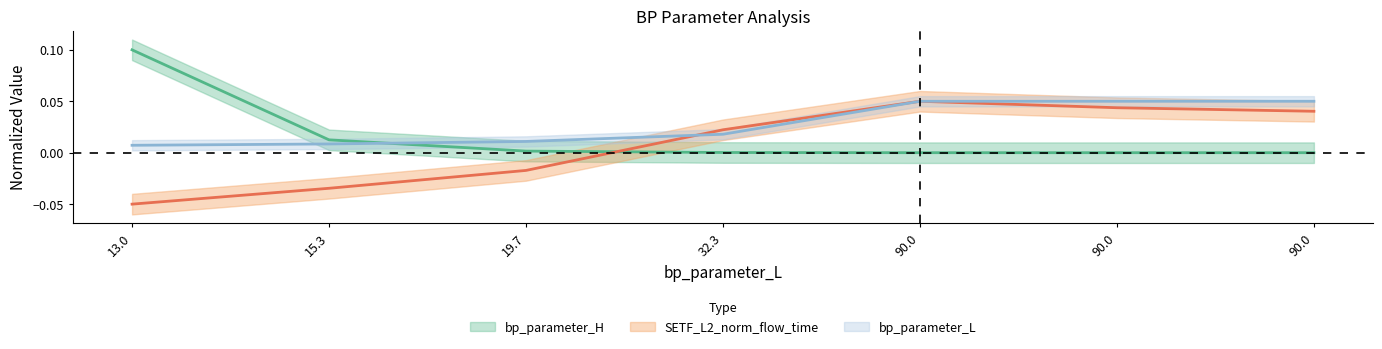

True or false: SETF_L2_norm_flow_time has more than 0 interior local peaks.

True